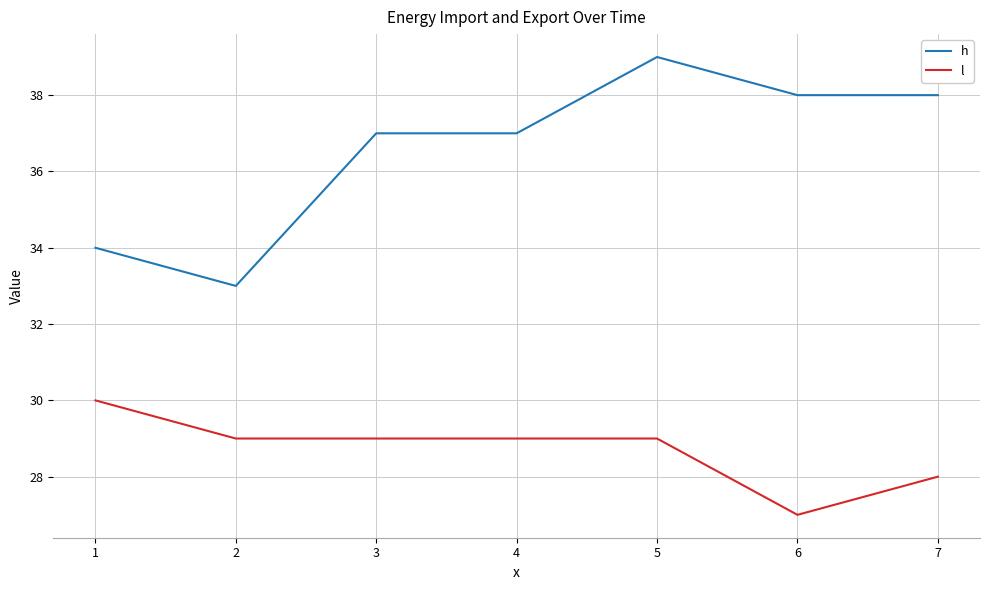

List the series in order of their peak value, highest first.

h, l